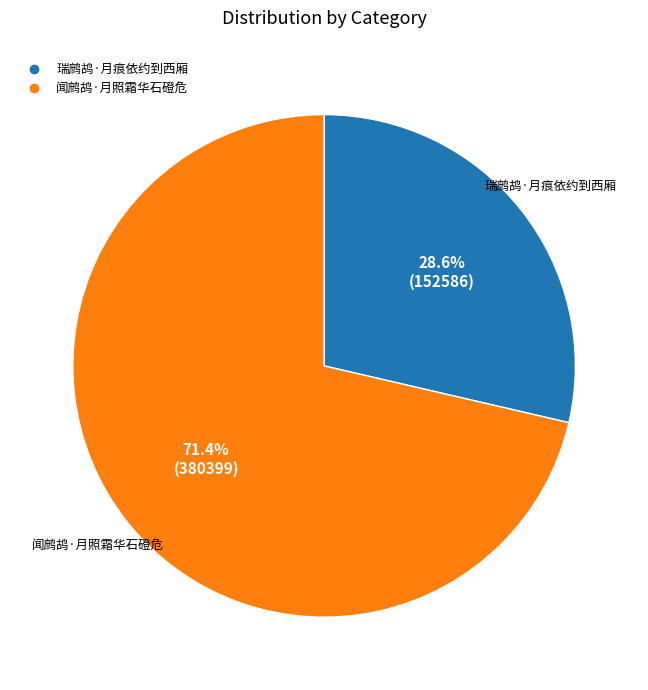

Between 瑞鹧鸪·月痕依约到西厢 and 闻鹧鸪·月照霜华石磴危, which is larger?

闻鹧鸪·月照霜华石磴危